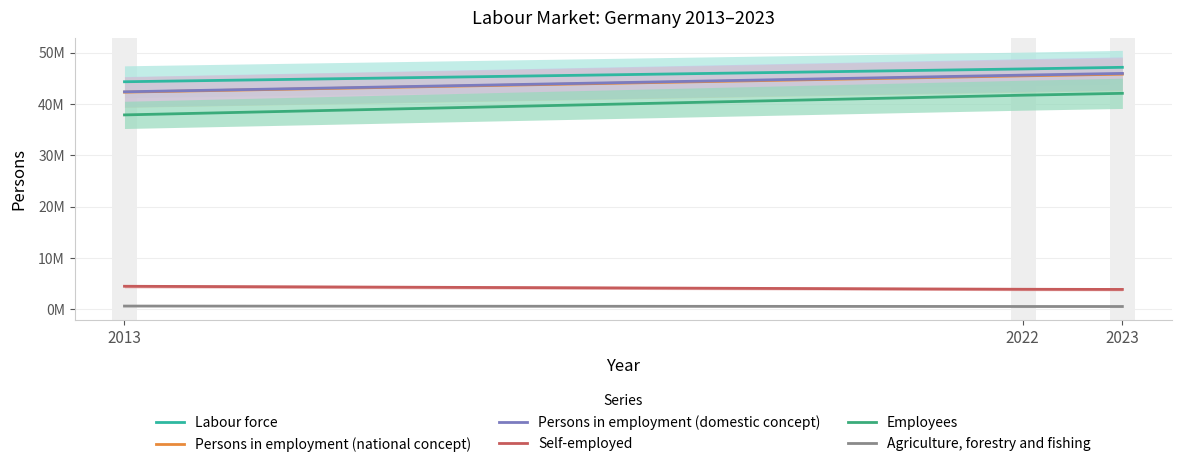

What is the sum of the Agriculture, forestry and fishing values at 2023 and 2013?

1195000